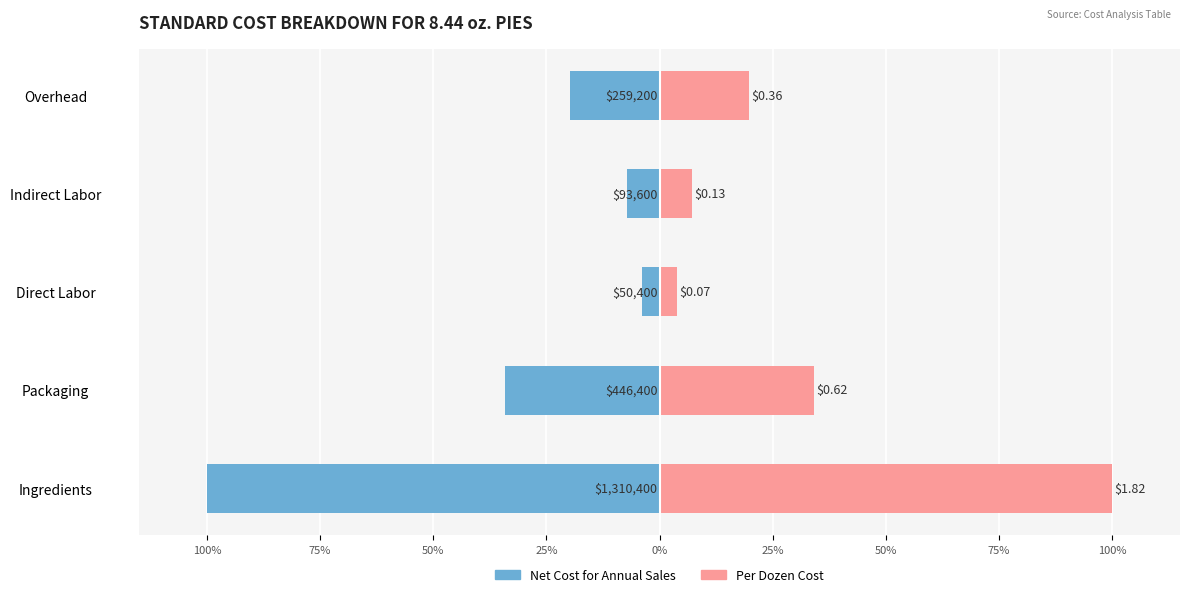

Which has a higher value, 50% or 0%?

50%